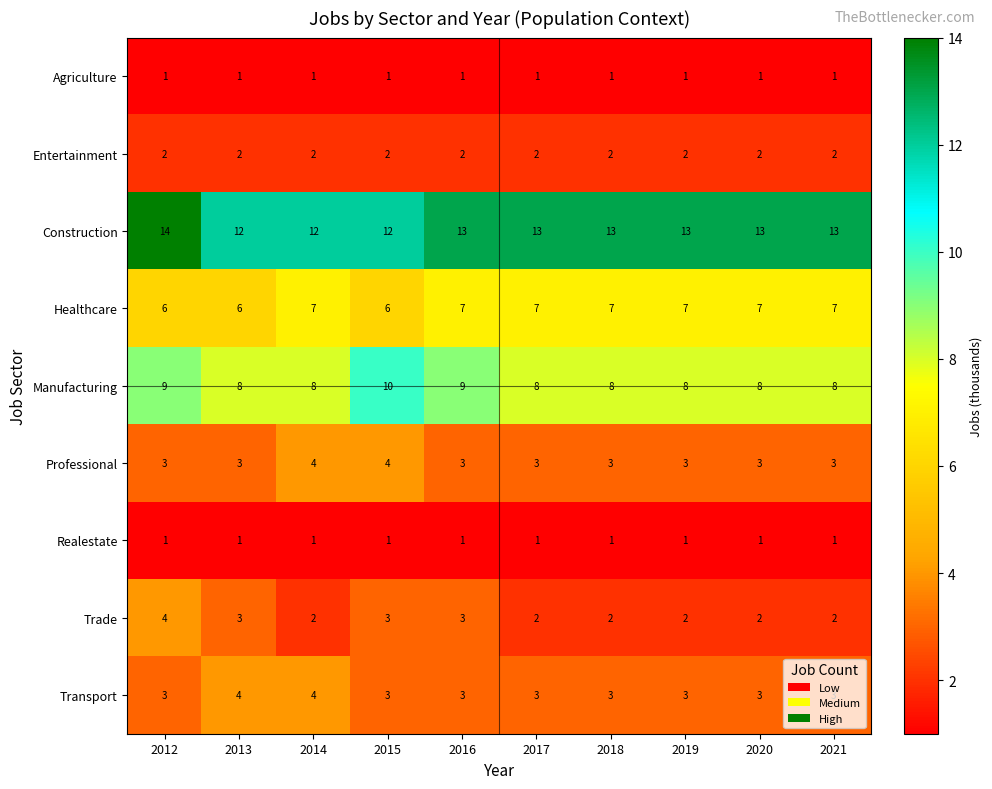

At how many categories does at least one series exceed 5?

10